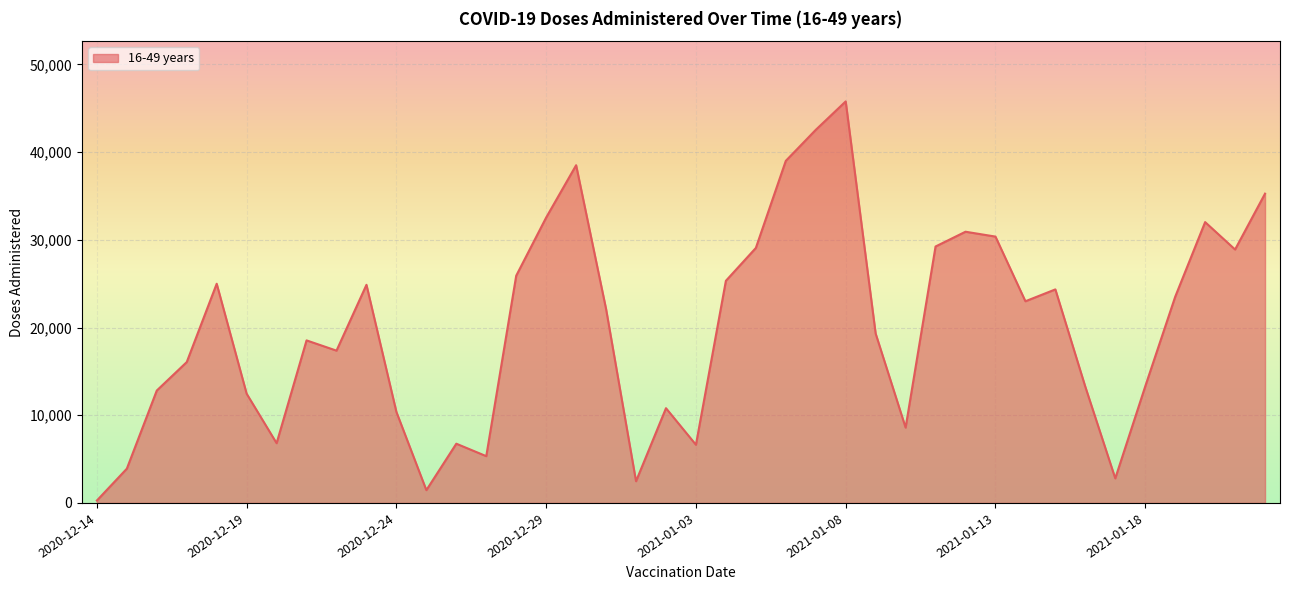

What is the difference between the maximum and minimum values?

45508